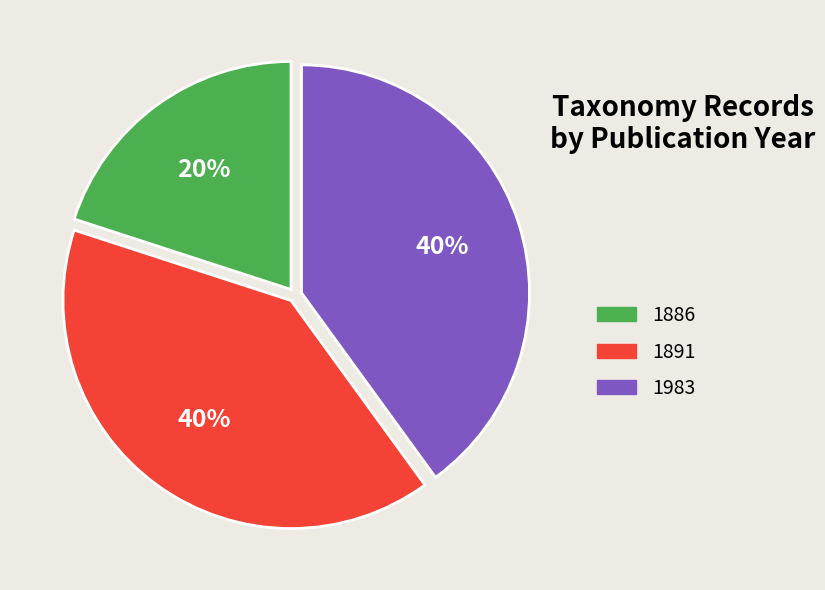

Is there any slice that represents more than half of the pie?

No